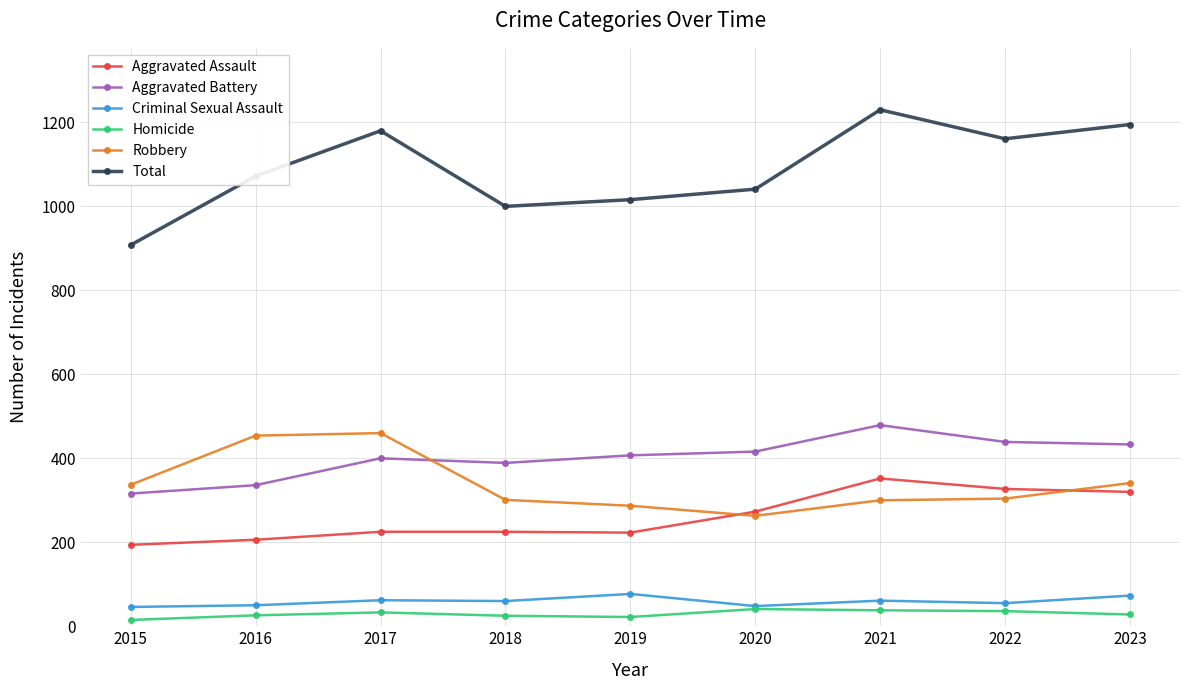

Is the value of Robbery at 2016 greater than the value of Aggravated Assault at 2016?

Yes